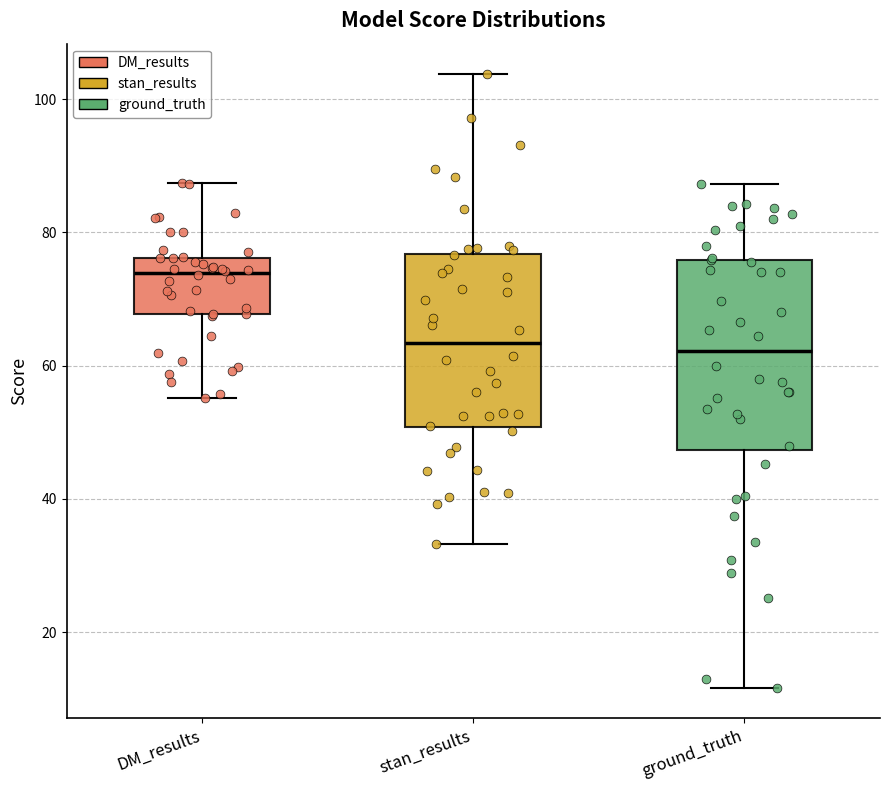

Reading left to right, read every box against the y-axis: the position of its median line, the range the box covers, and the ends of its whiskers. The values are not printed on the chart, so give them approximately, as read against the axis.

DM_results: median 74, box 68 to 76, whiskers 56 to 88
stan_results: median 64, box 50 to 76, whiskers 34 to 104
ground_truth: median 62, box 48 to 76, whiskers 12 to 88